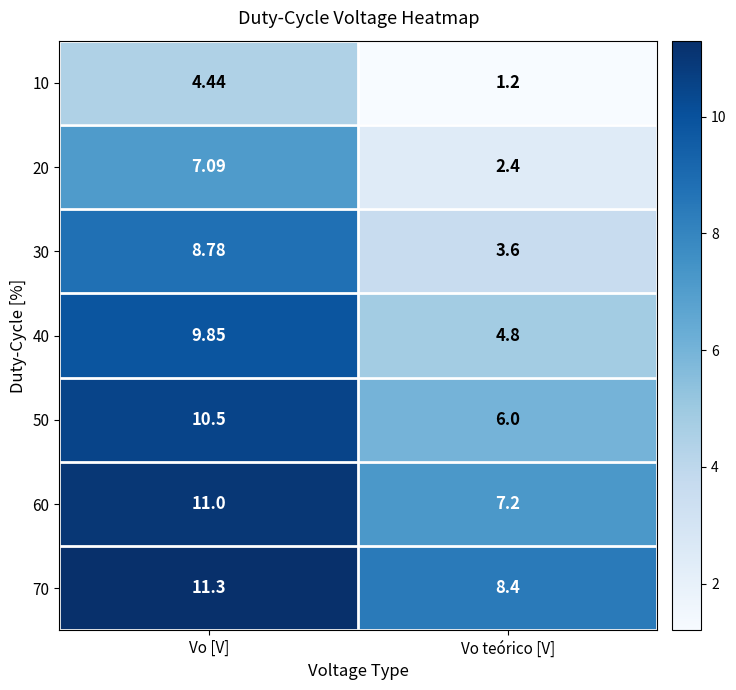

Where does the 10 series first go above 4?

Vo [V]